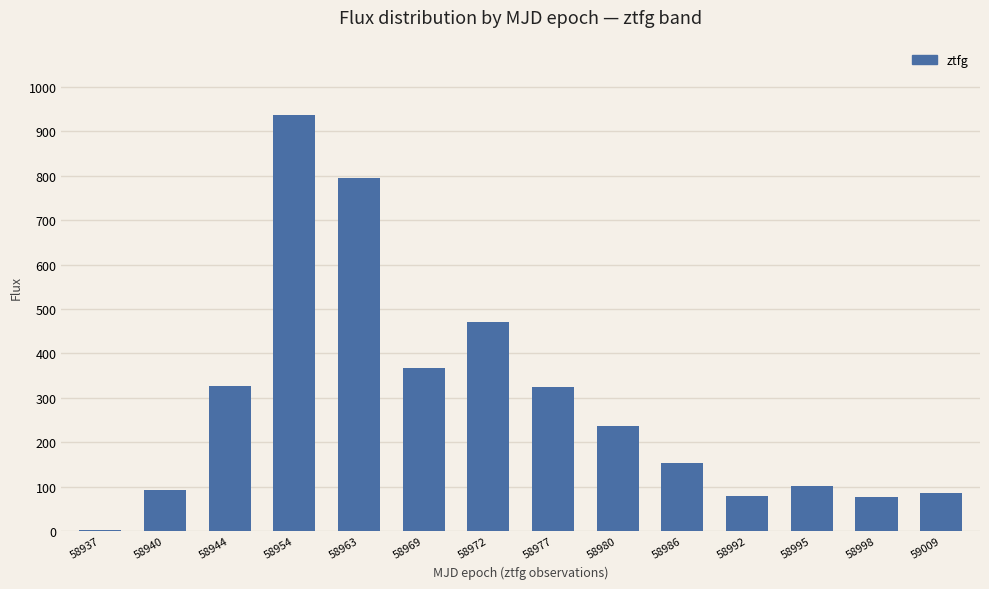

The value at 58998 is 28.5. True or false?

False